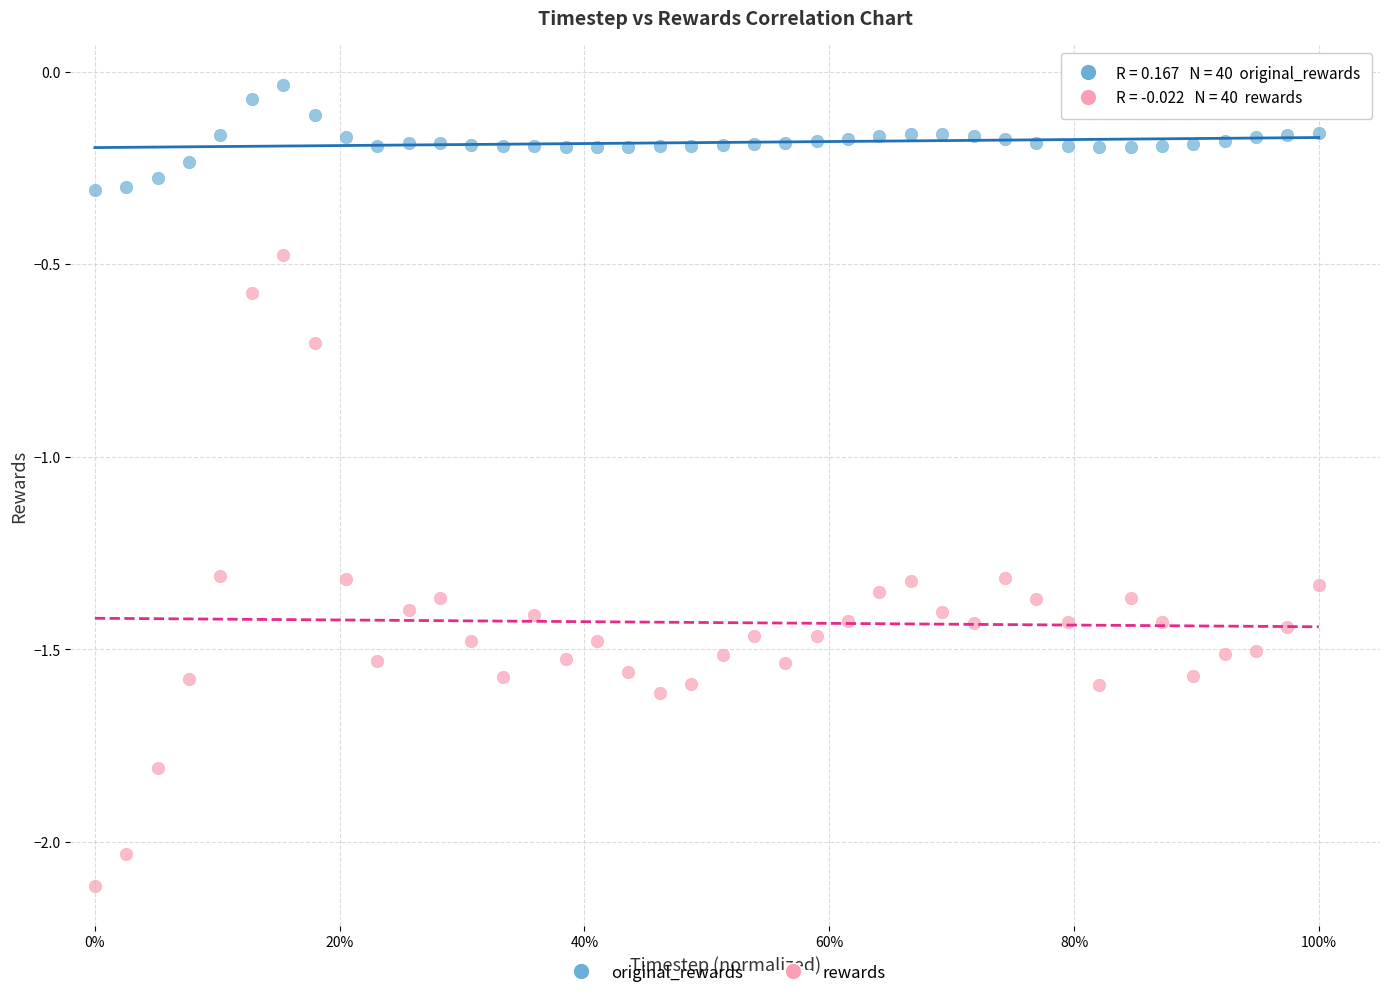

Which series has the largest Y range (max minus min)?

rewards